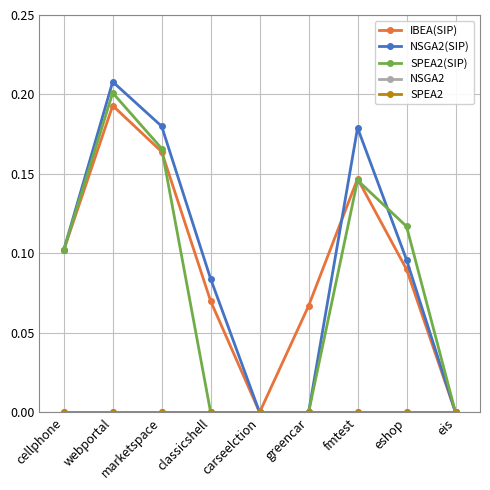

True or false: SPEA2 and IBEA(SIP) cross at least once.

False